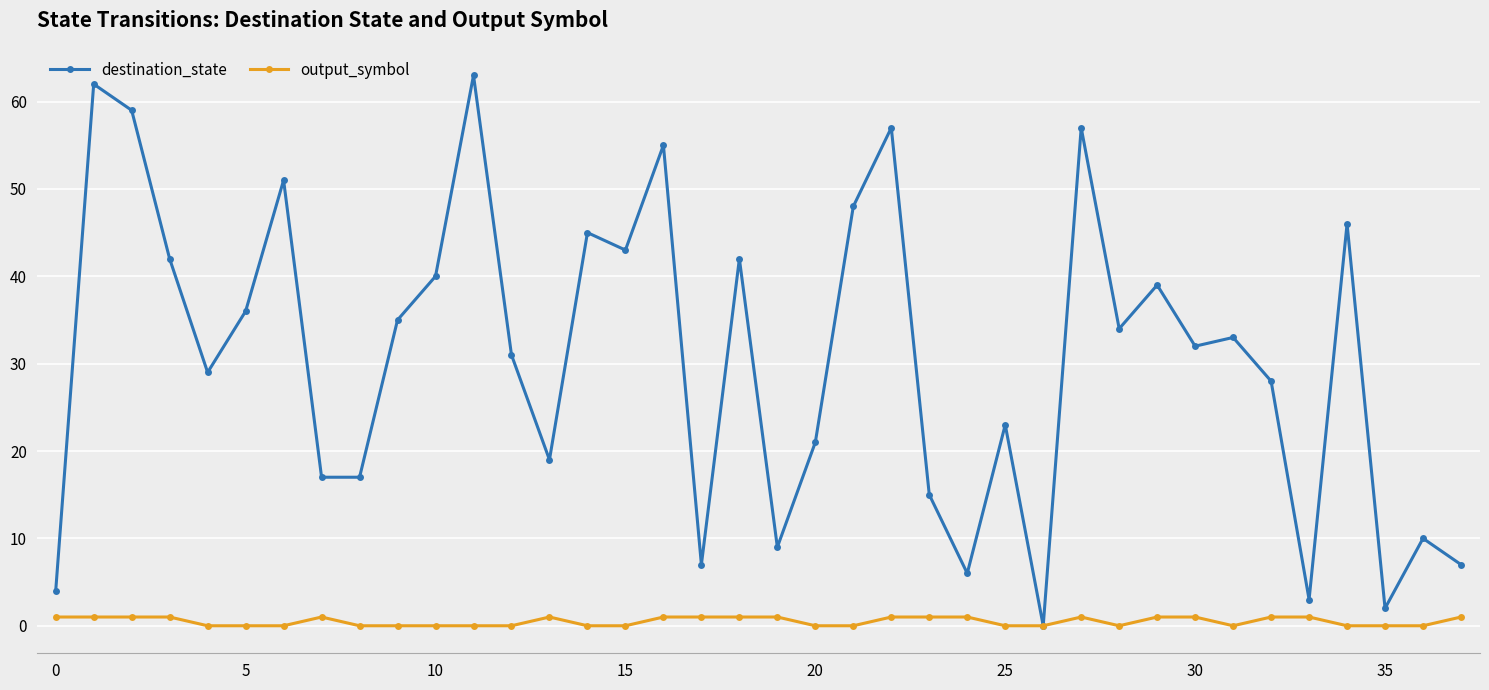

True or false: output_symbol has more than 1 points higher than both neighbors.

True